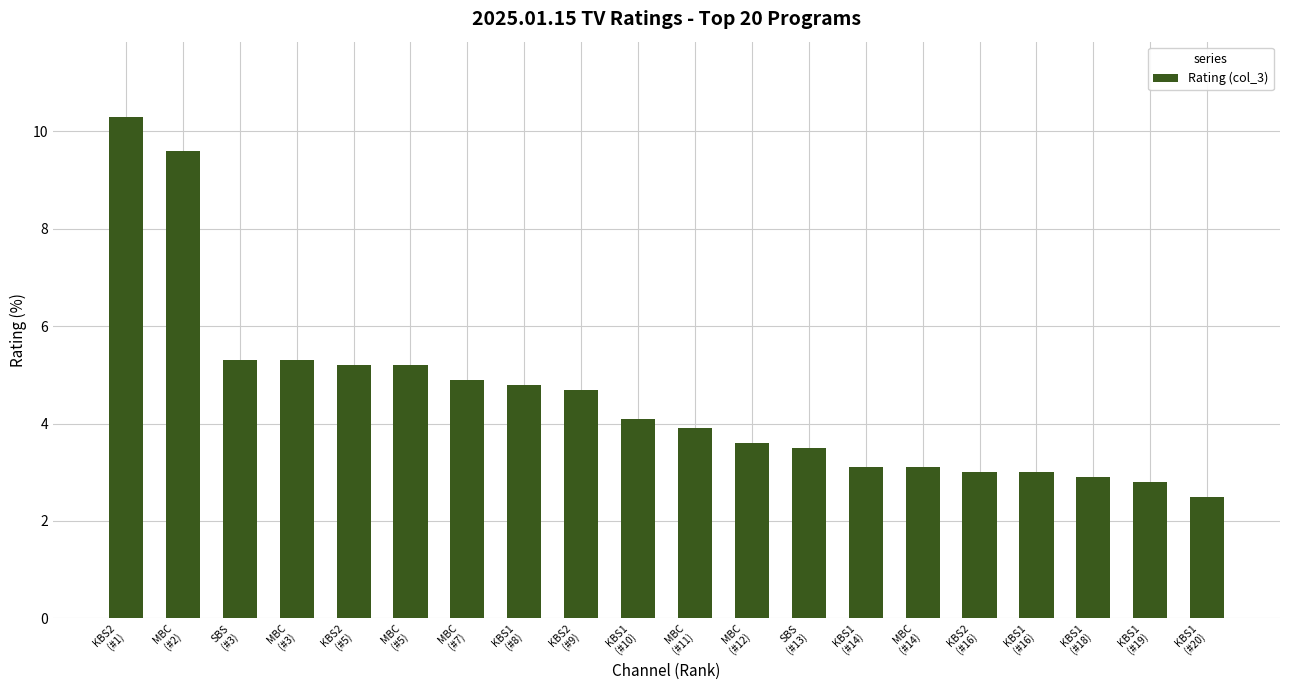

The chart shows a value of 5.2 at KBS2
(#5). True or false?

True